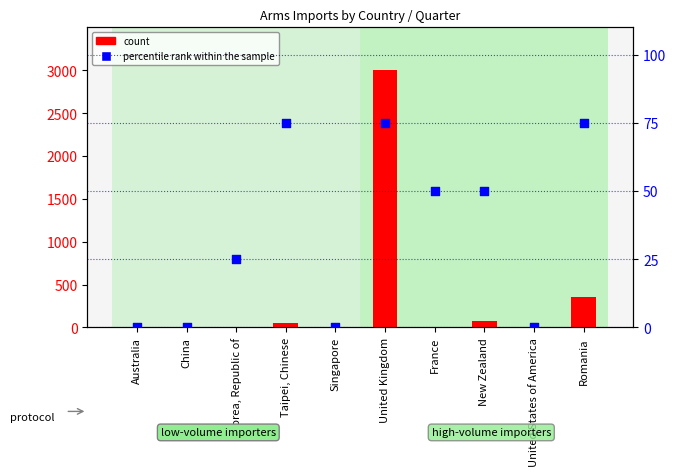

Is the value of percentile rank within the sample at France greater than the value of count at Korea, Republic of?

Yes